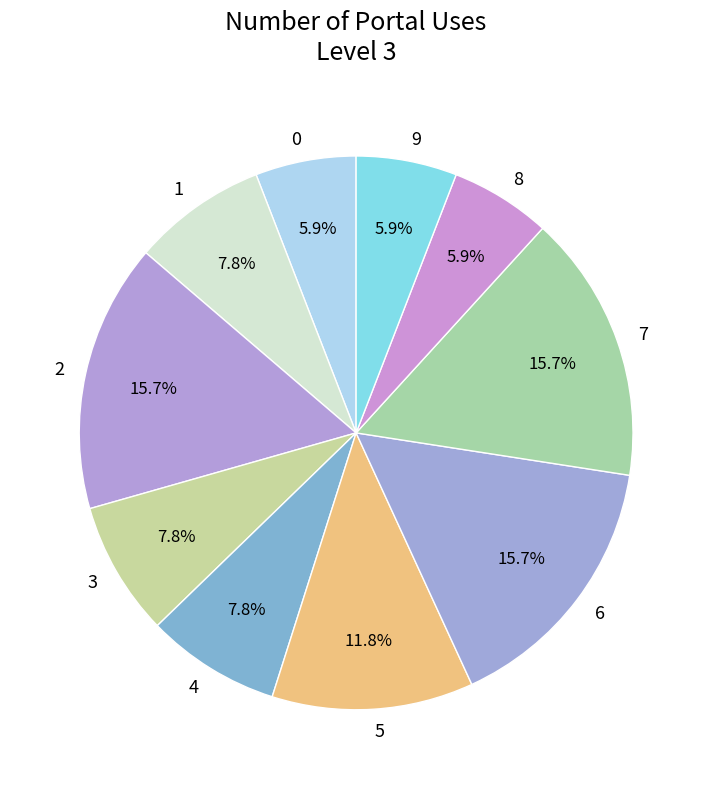

Count the number of slices in the pie.

10